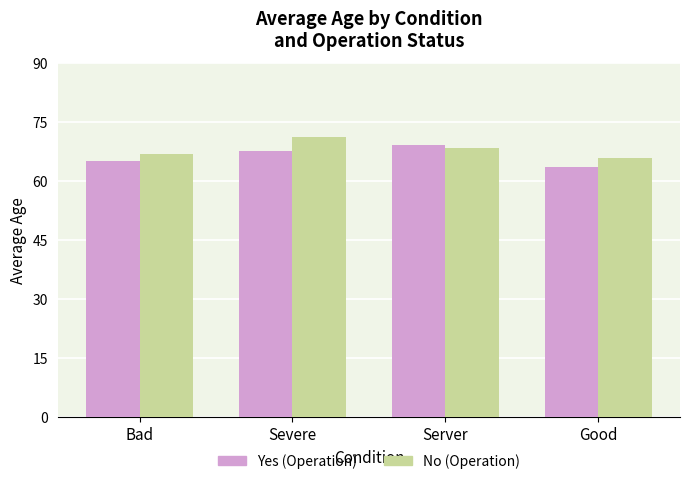

What is the minimum value shown in the chart?

63.5